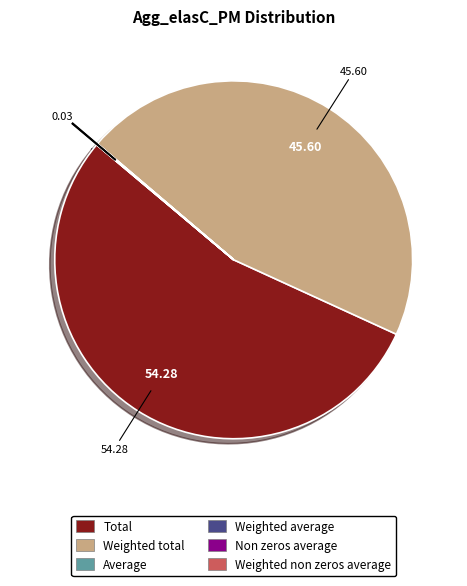

Does any single category account for the majority?

Yes